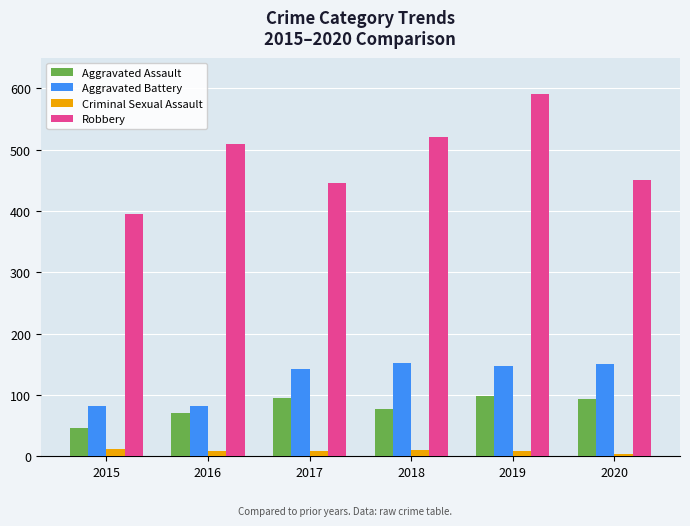

How many series are shown in this chart?

4